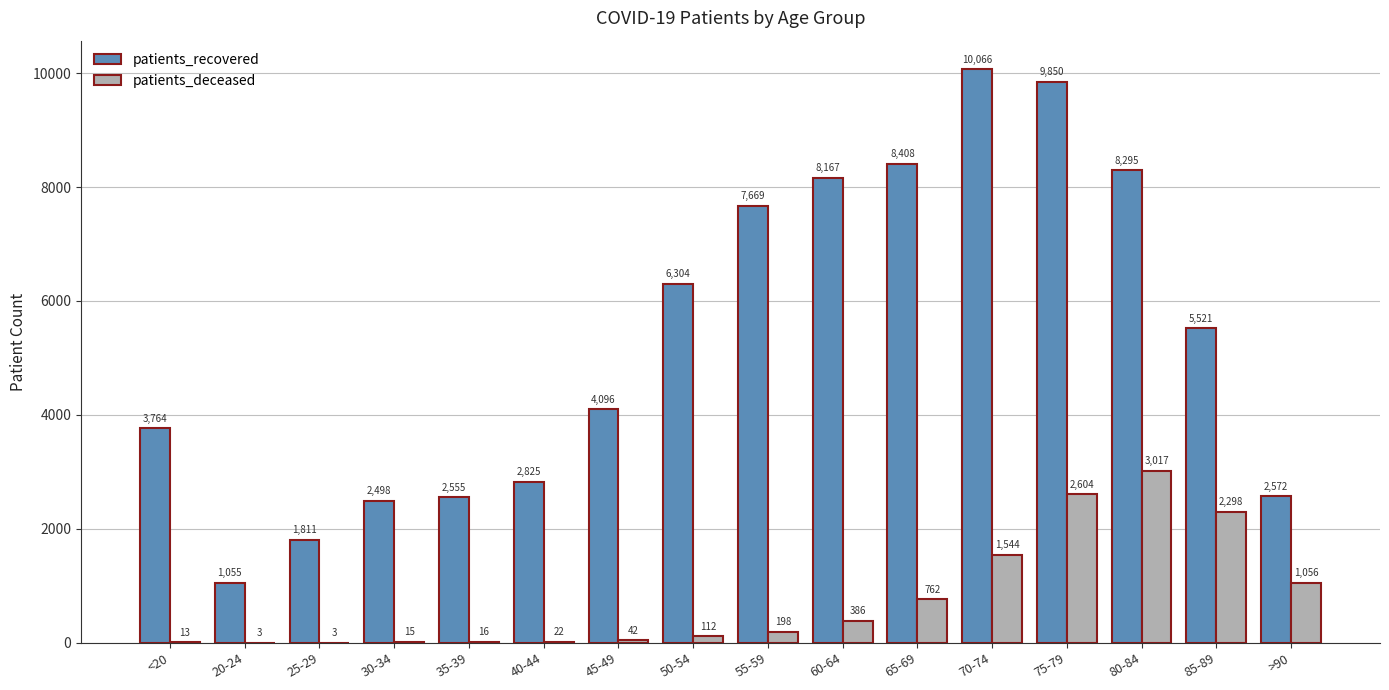

What is the highest value of the patients_recovered series?

10066